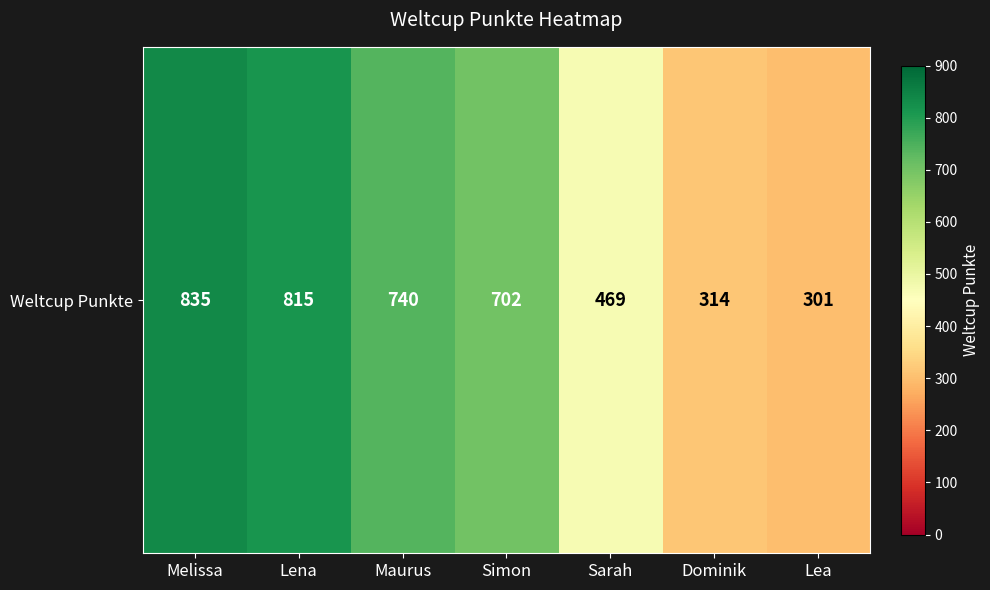

At which label is the value closest to 568?

Sarah